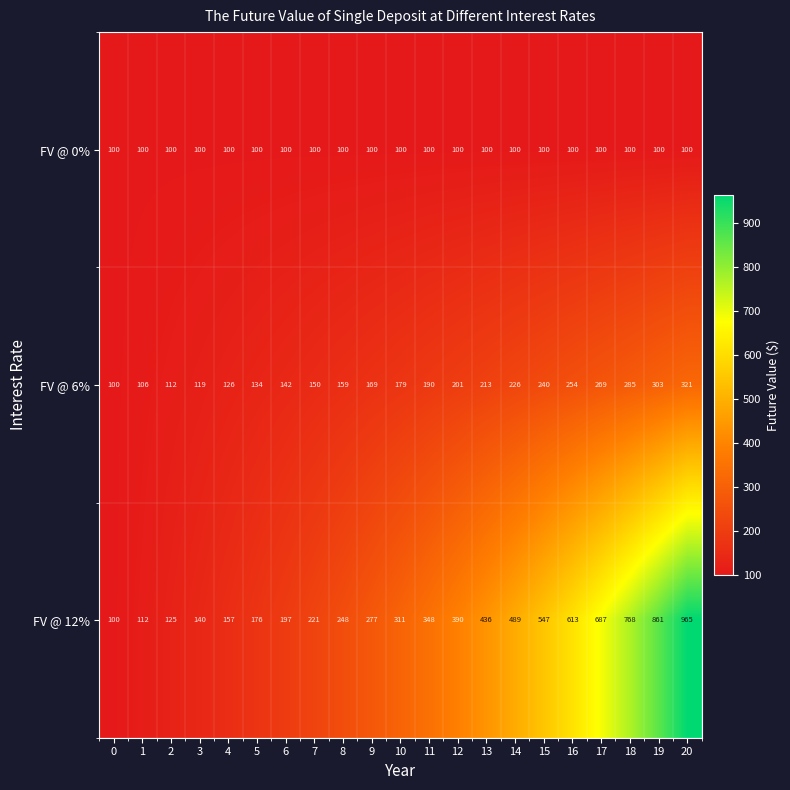

What is the total value across all series at 16?

967